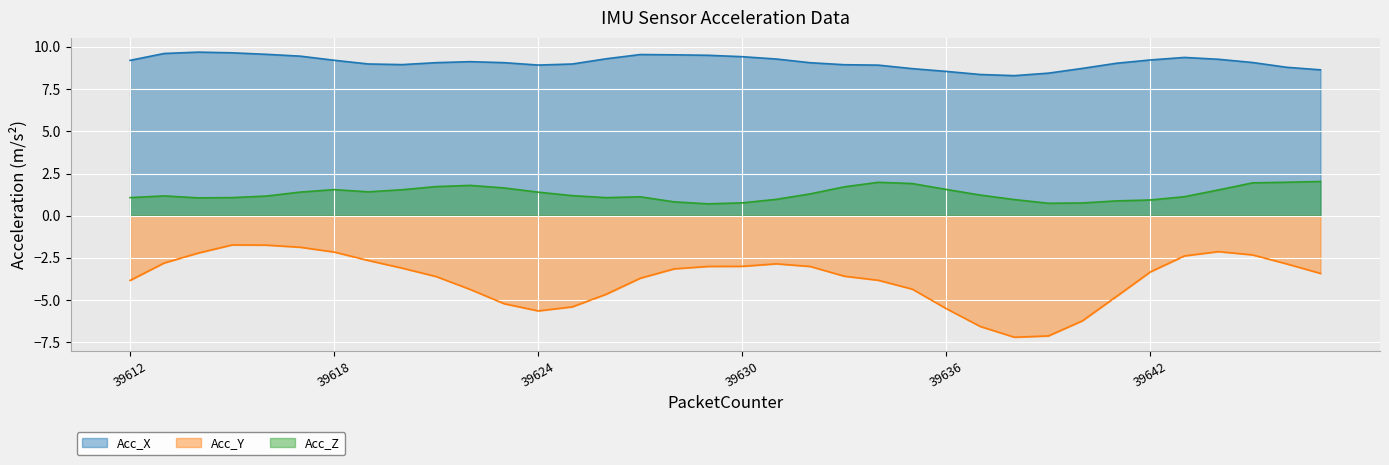

True or false: Acc_Y and Acc_X cross at least once.

False